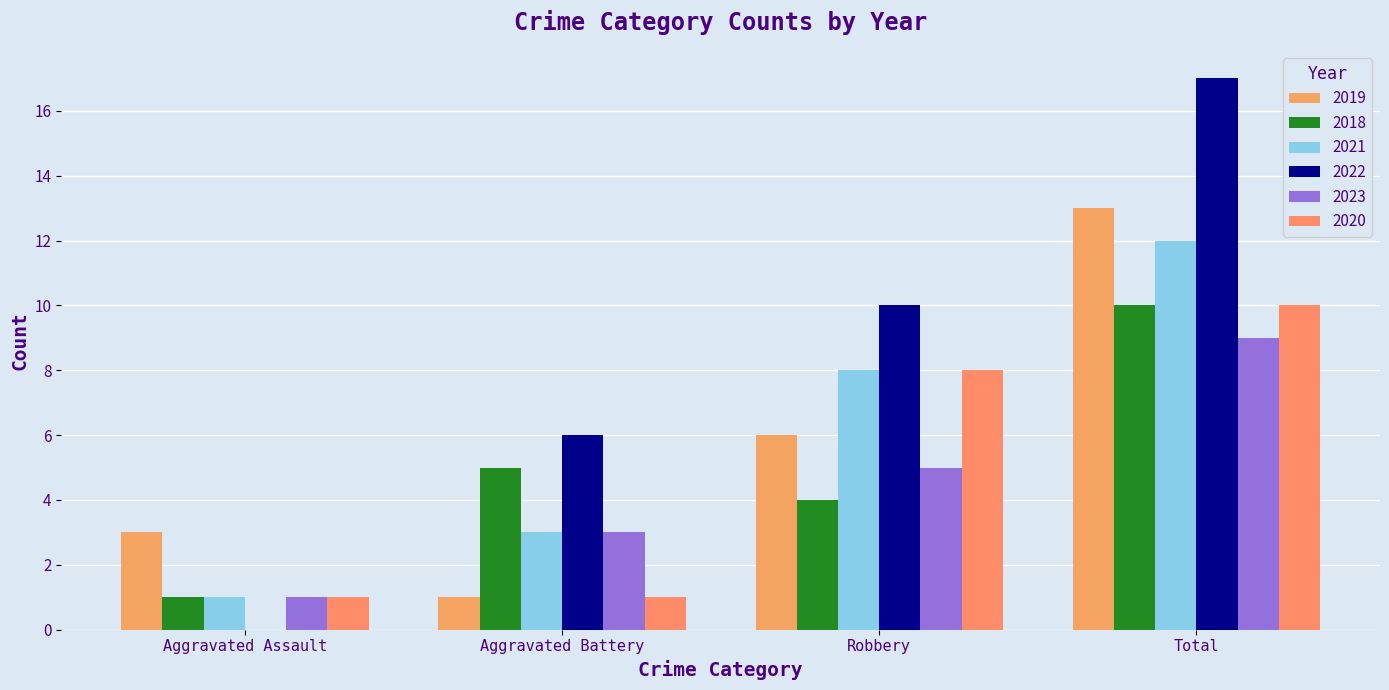

Count the number of categories in the chart.

4